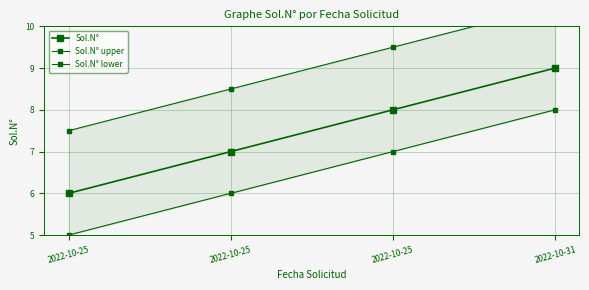

The value of Sol.N° at 2022-10-25 is 8.0. True or false?

True